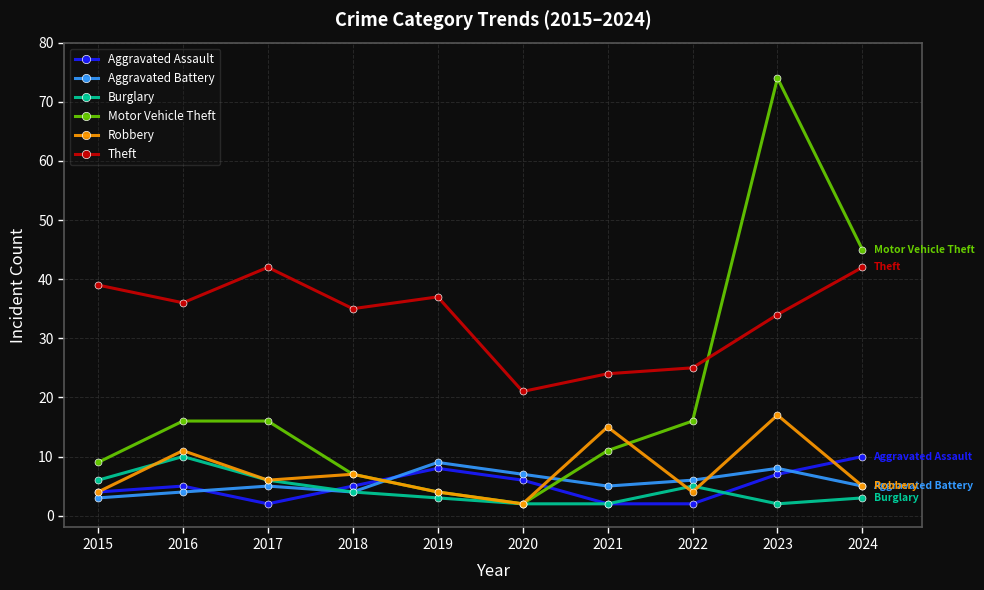

True or false: Motor Vehicle Theft and Aggravated Battery cross at least once.

True